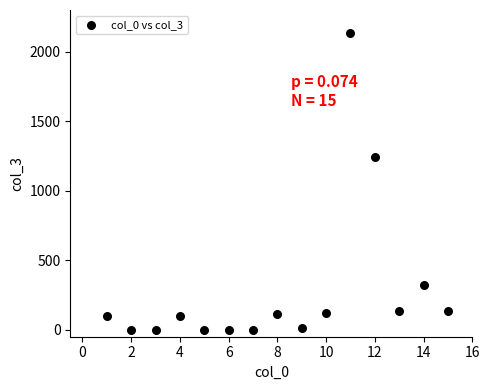

What is the range of X values (max minus min)?

14